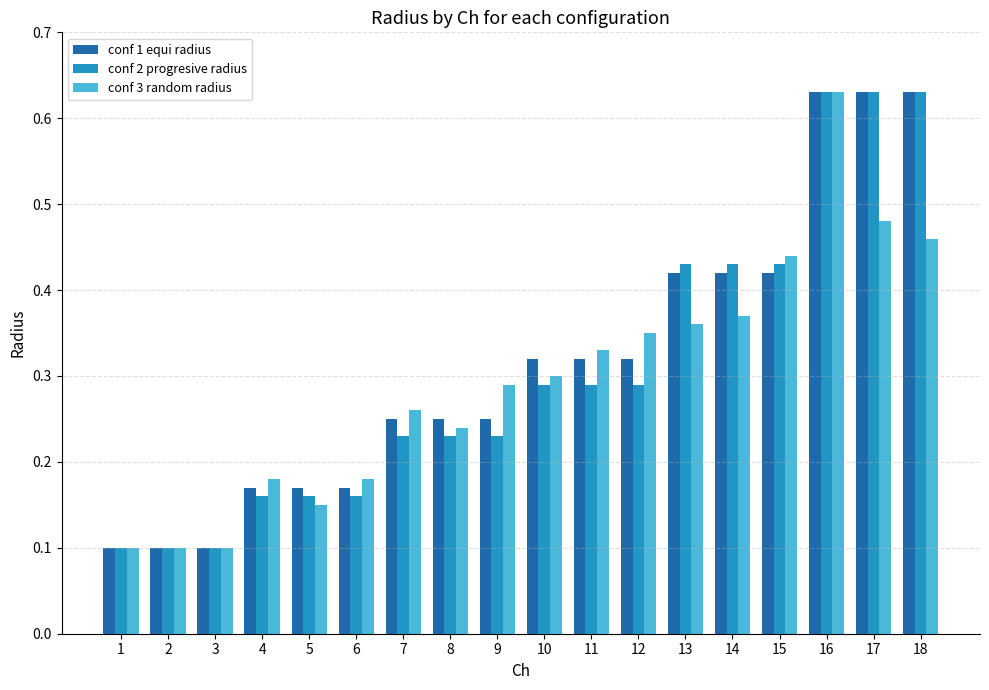

What is the sum of all conf 2 progresive radius values?

5.5